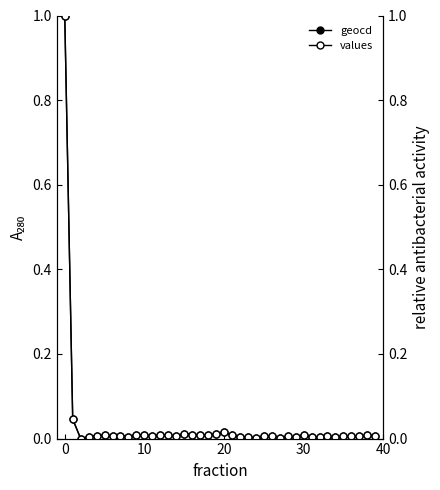

What are all the series names shown in the legend?

geocd, values